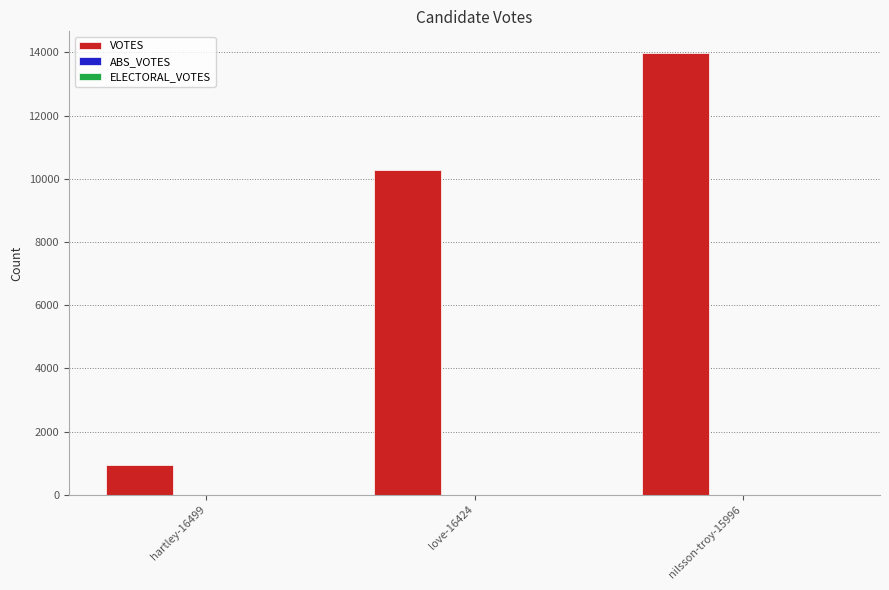

How many series are shown in this chart?

1